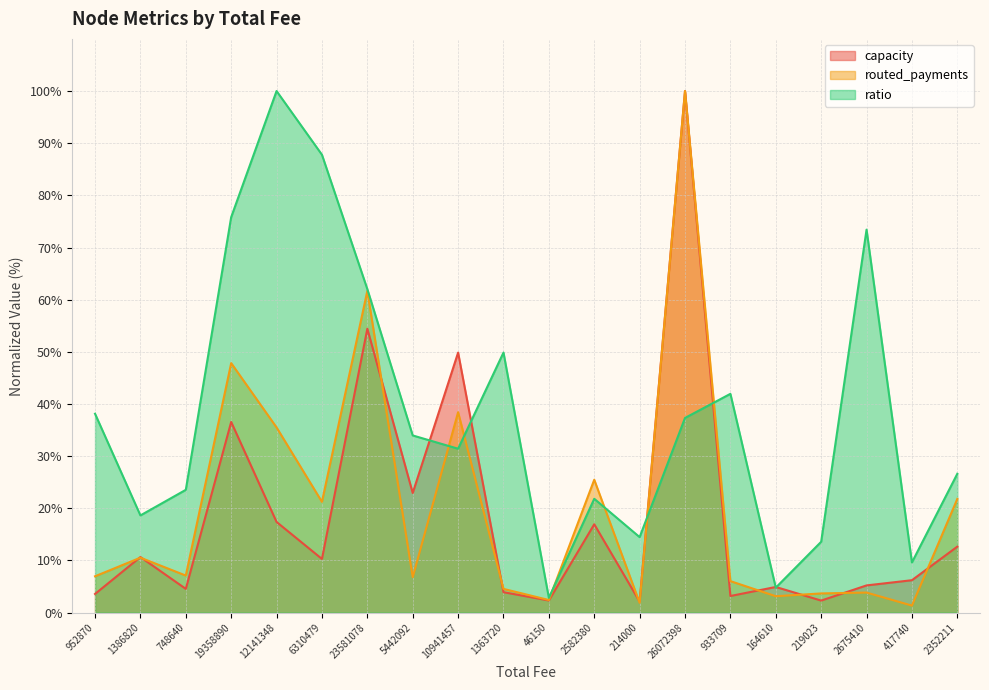

Where is routed_payments nearest to the value 50?

19358890